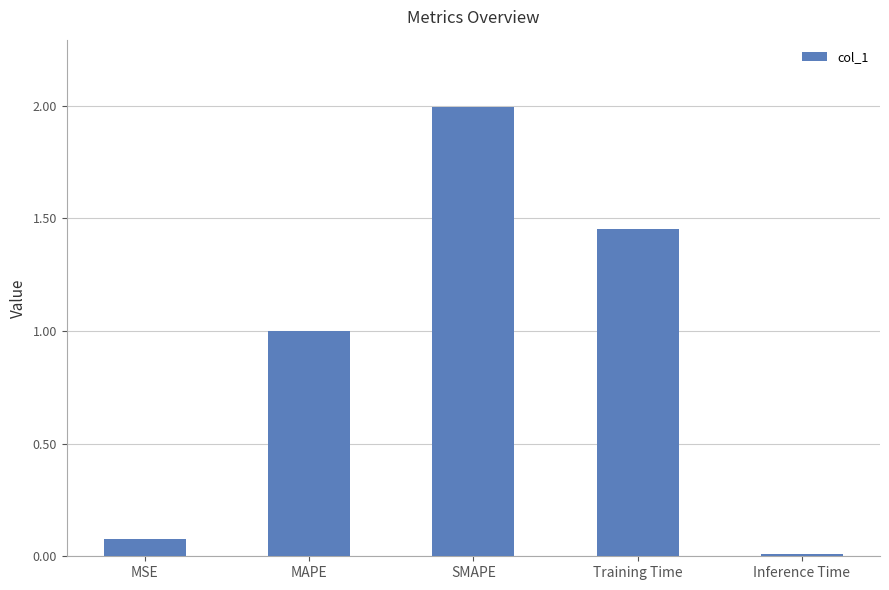

True or false: the data shows 0.0 at MSE.

False